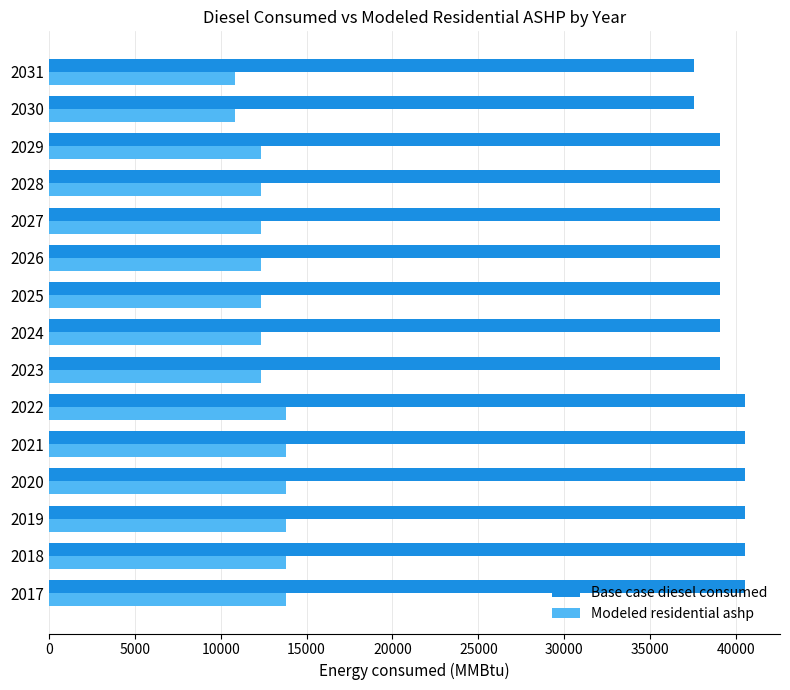

Is it true that Modeled residential ashp equals 18790.9 at 2024?

False